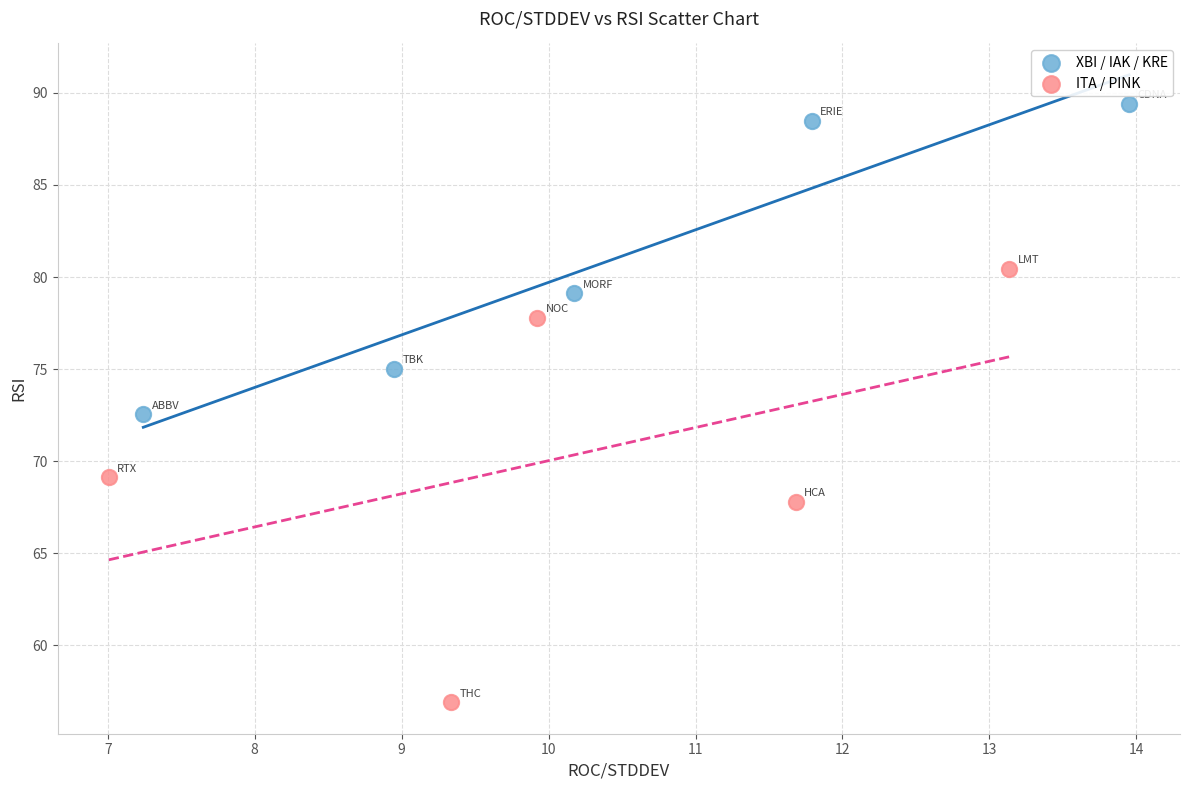

Which series contains the lowest Y value?

ITA / PINK